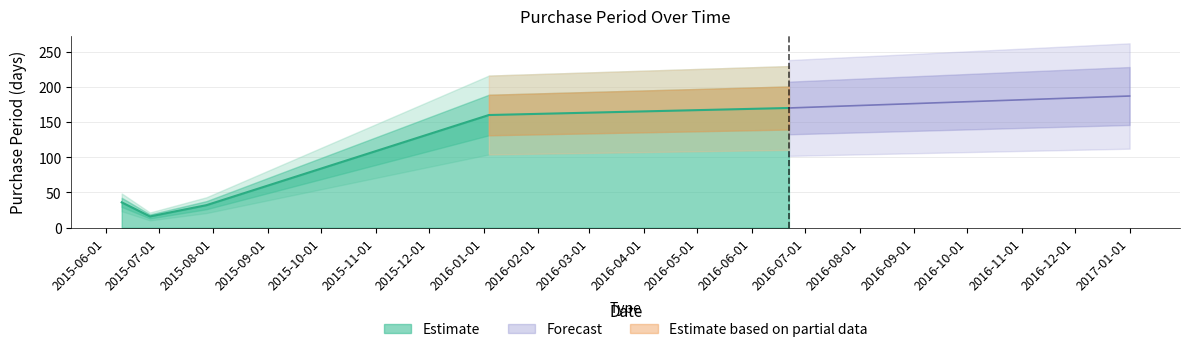

What is the smallest value displayed?

16